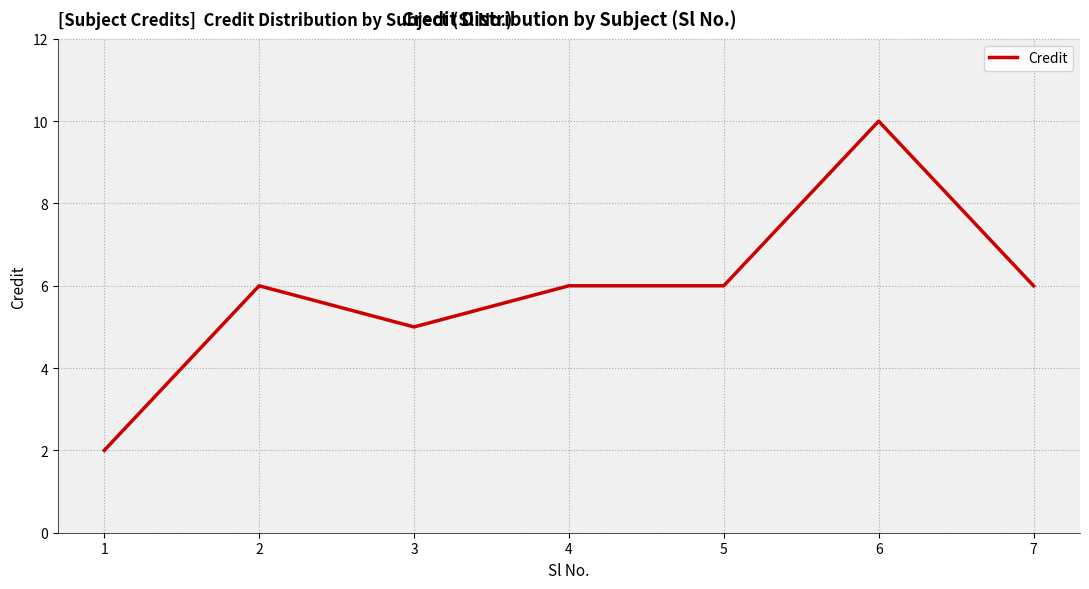

How many values are below 6?

2